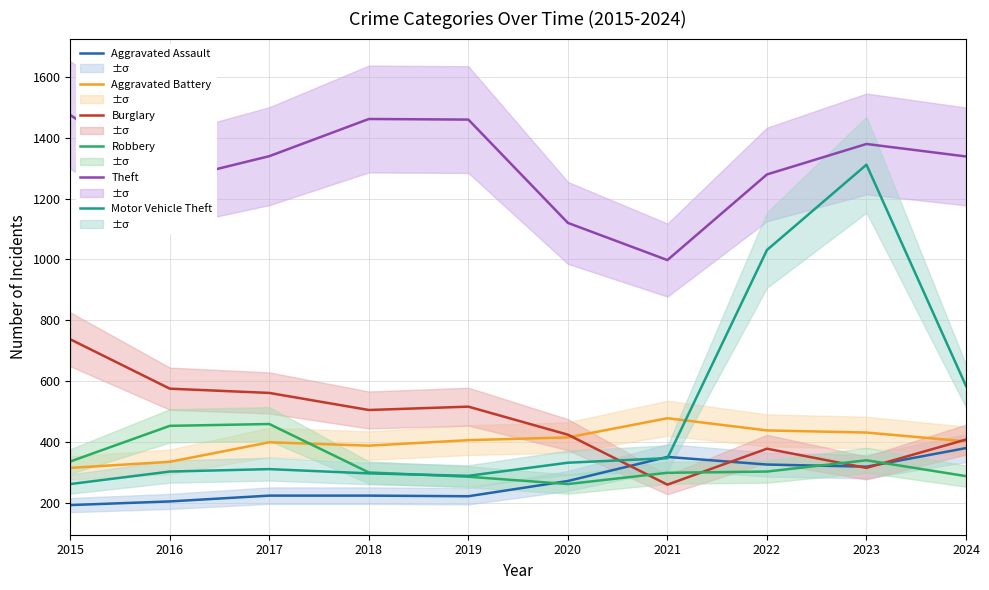

At which label does Motor Vehicle Theft reach its minimum?

2015